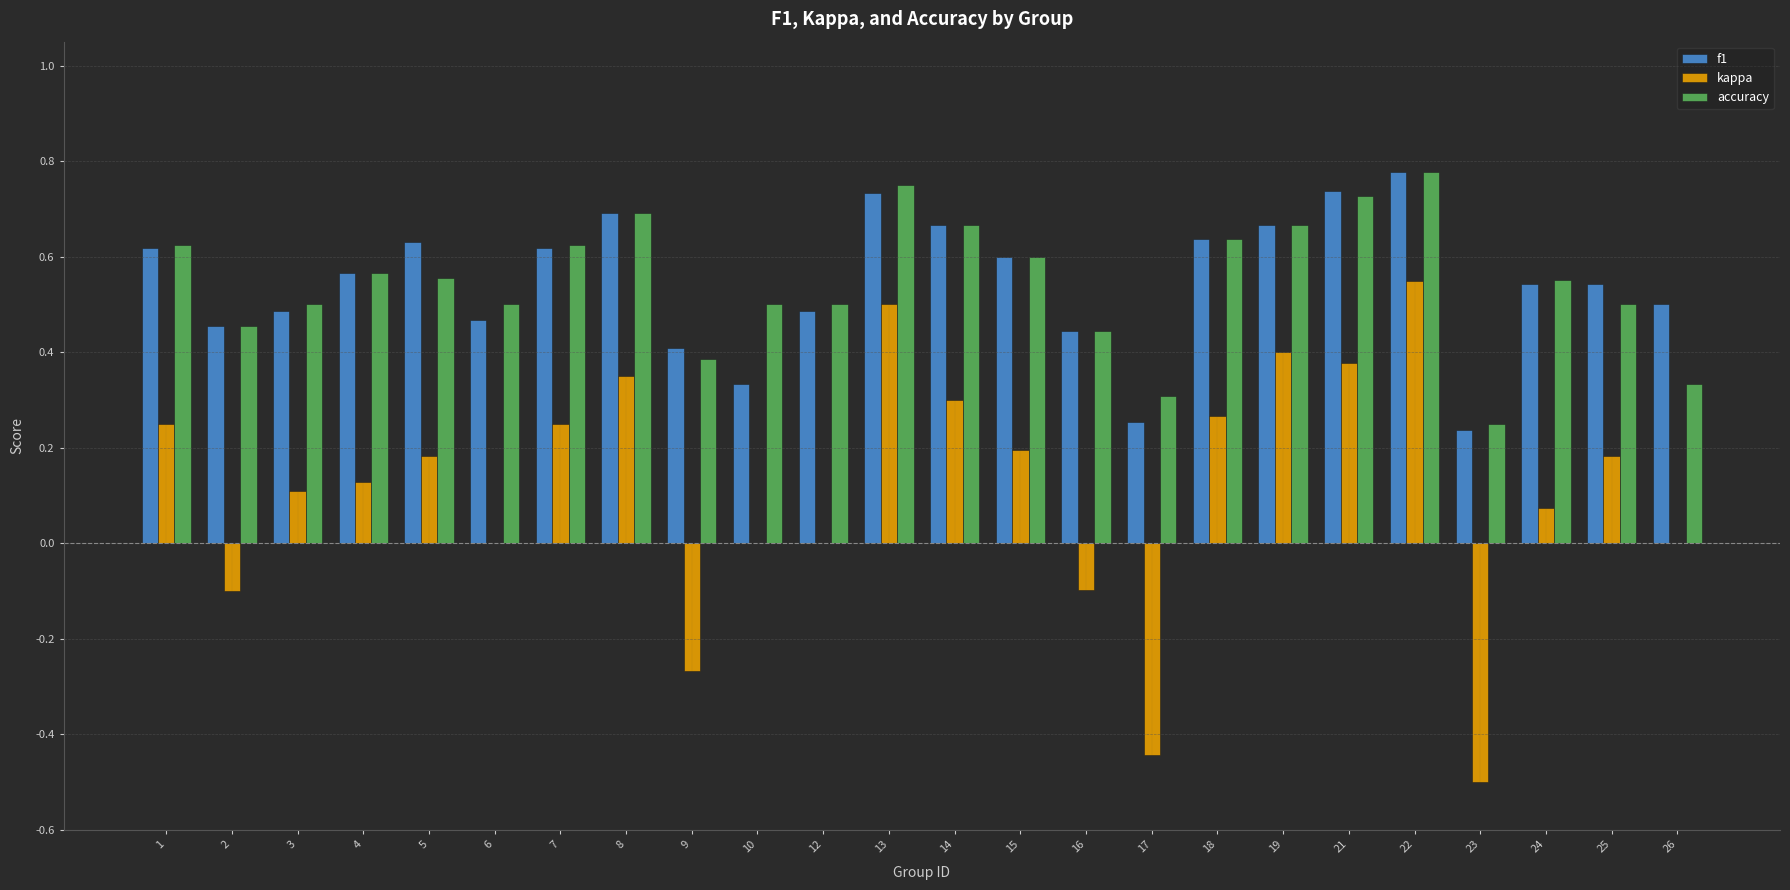

Which category has the highest value in the f1 series?

22